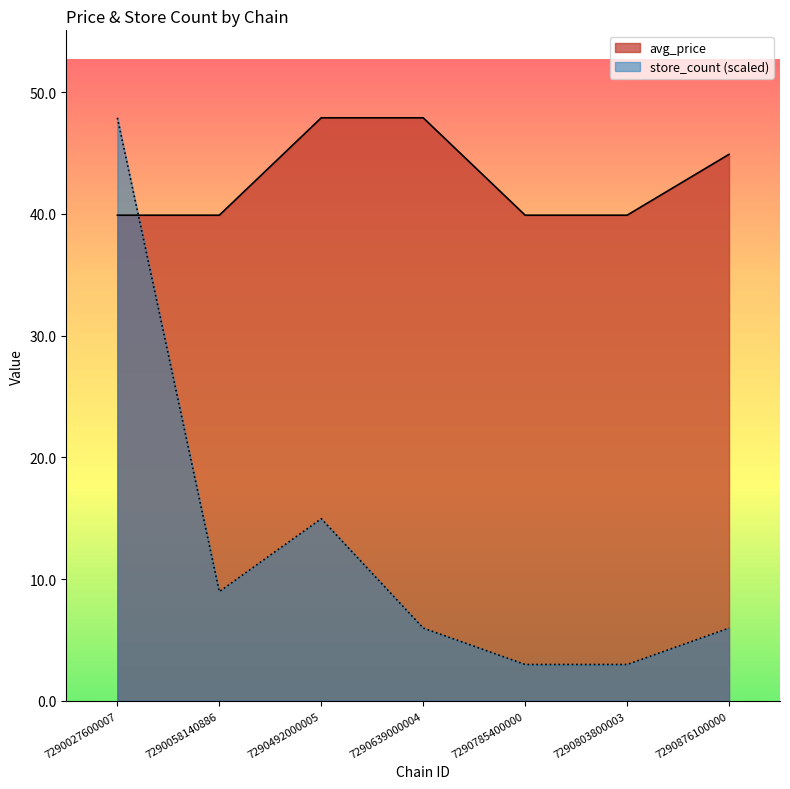

Is the value of store_count at 7290492000005 greater than the value of avg_price at 7290058140886?

No